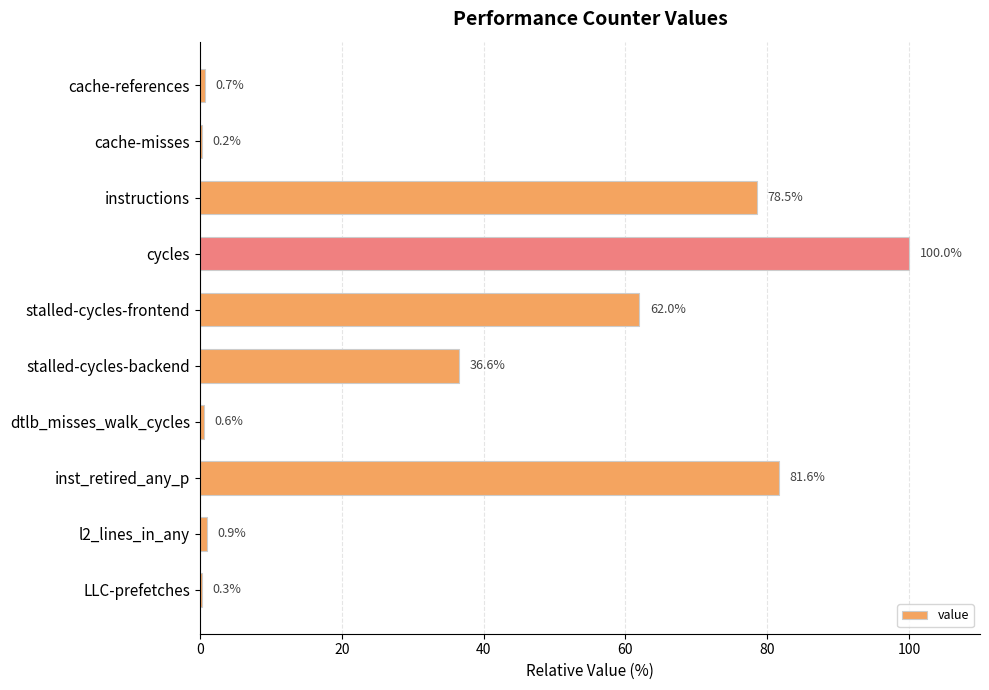

True or false: the data shows 0.2 at cache-misses.

True